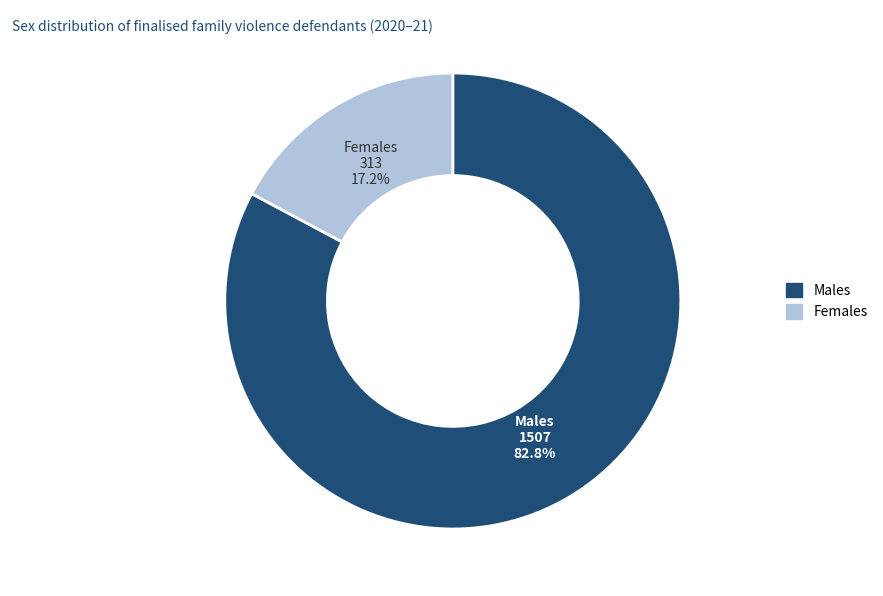

How many segments does this pie chart have?

2